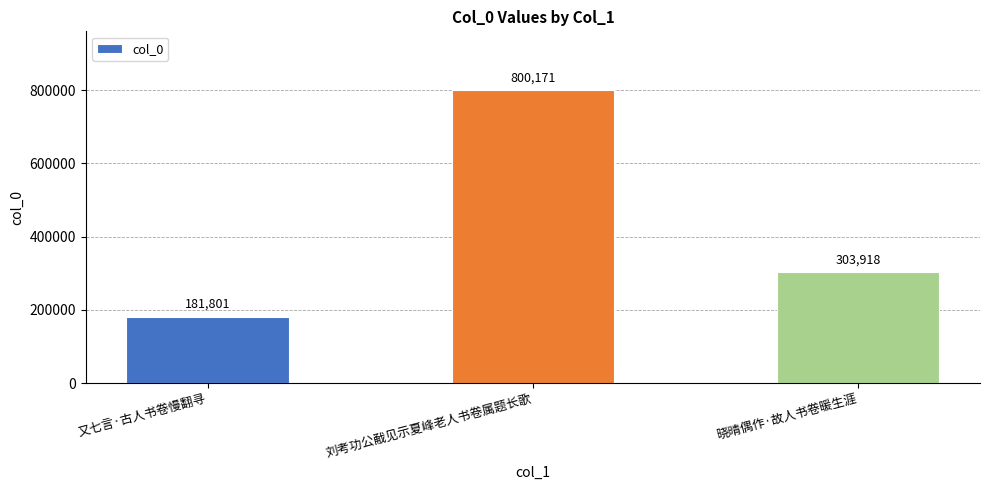

What is the greatest value displayed?

800171